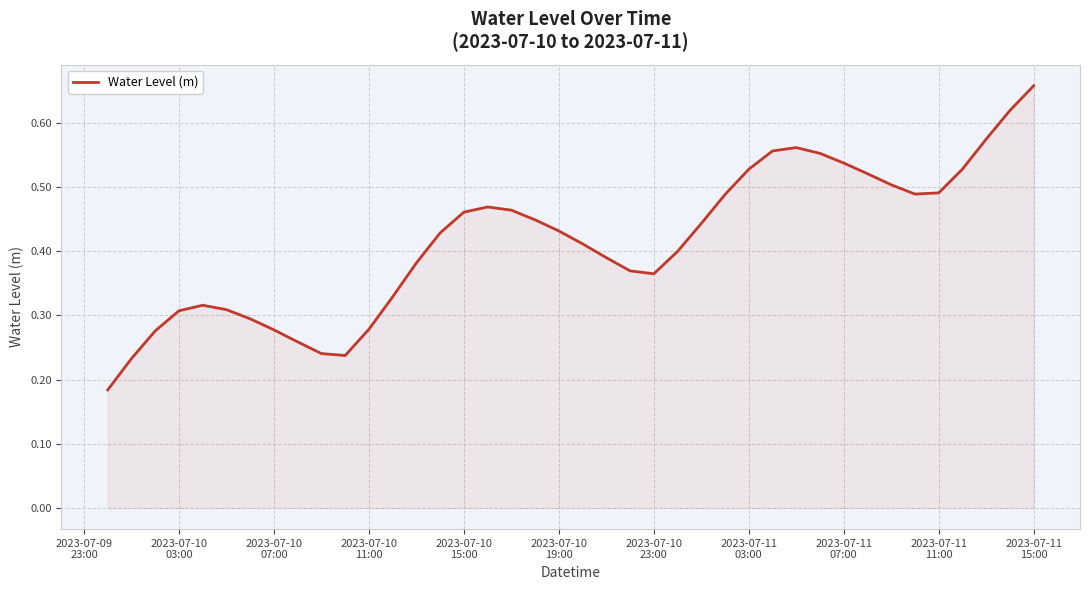

True or false: the data has more than 0 interior local peaks.

True